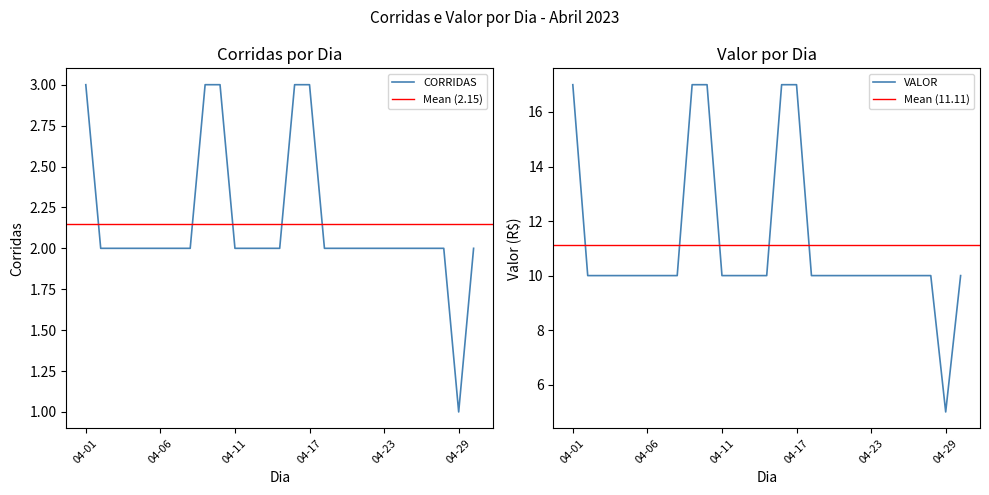

True or false: VALOR and CORRIDAS intersect in this chart.

False